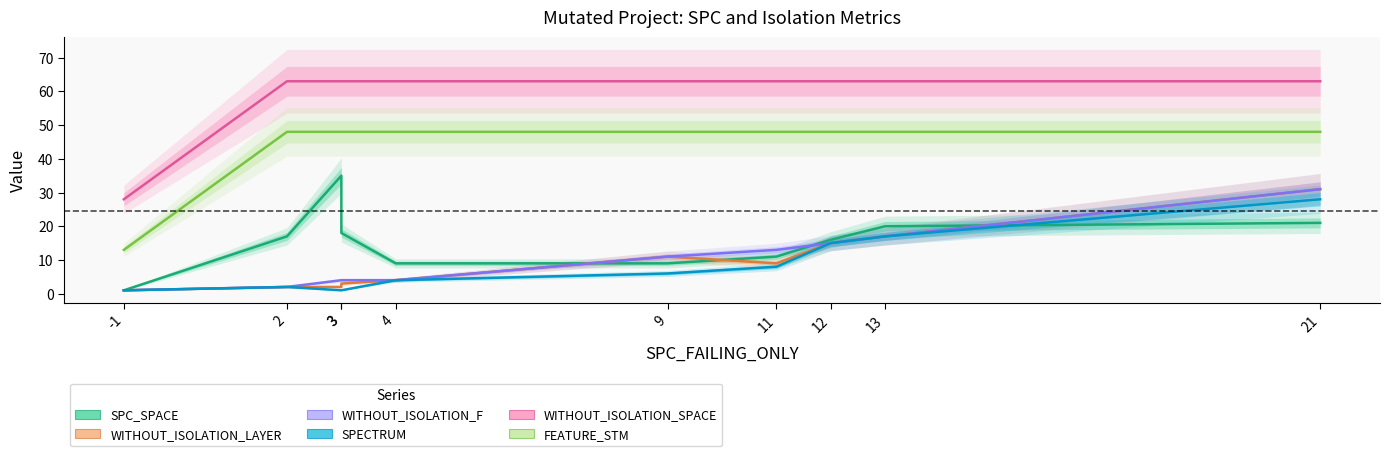

True or false: WITHOUT_ISOLATION_SPACE and WITHOUT_ISOLATION_F intersect in this chart.

False